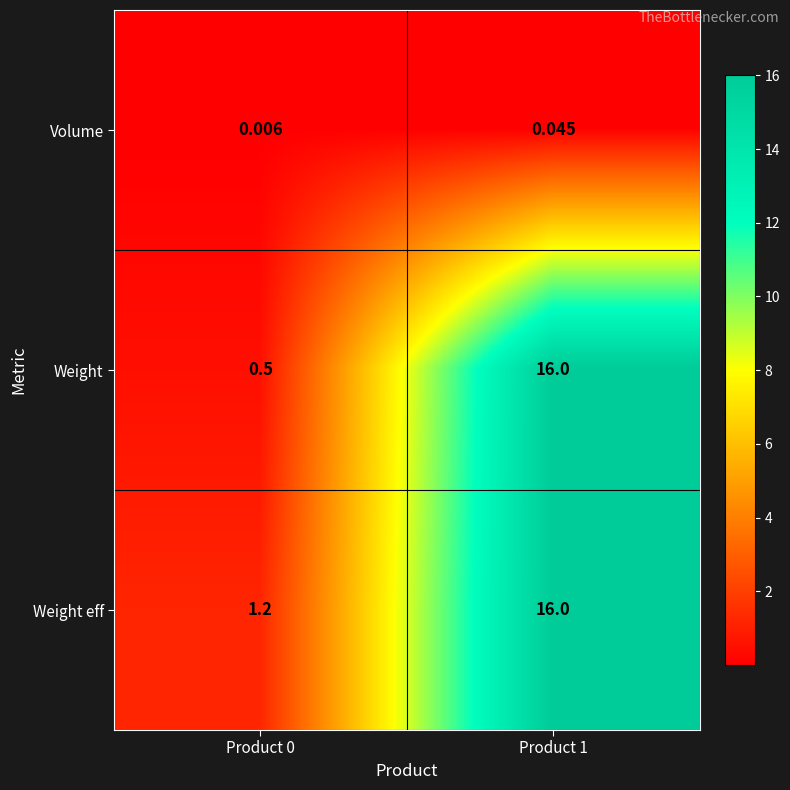

Which series has the widest spread of values?

Weight